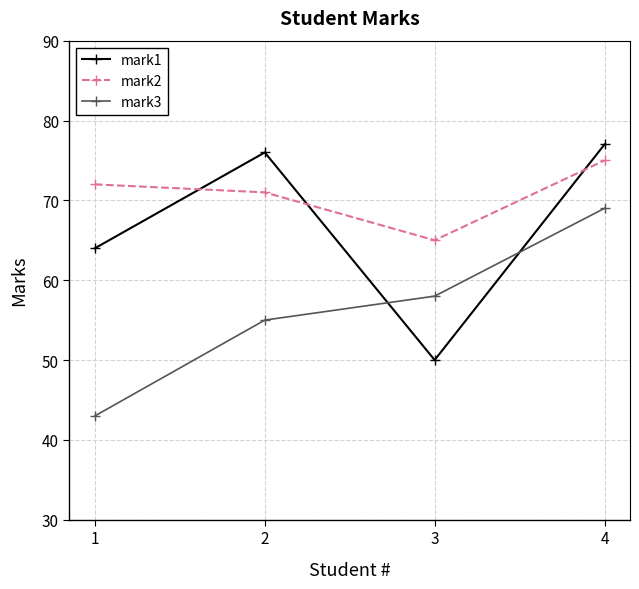

Reading left to right, list all the values displayed in this chart.

mark1: 64	76	50	77
mark2: 72	71	65	75
mark3: 43	55	58	69